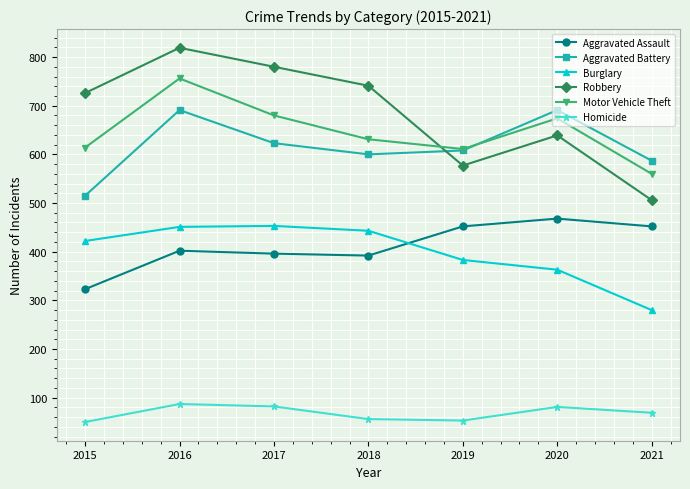

At which category is the sum across all series the highest?

2016